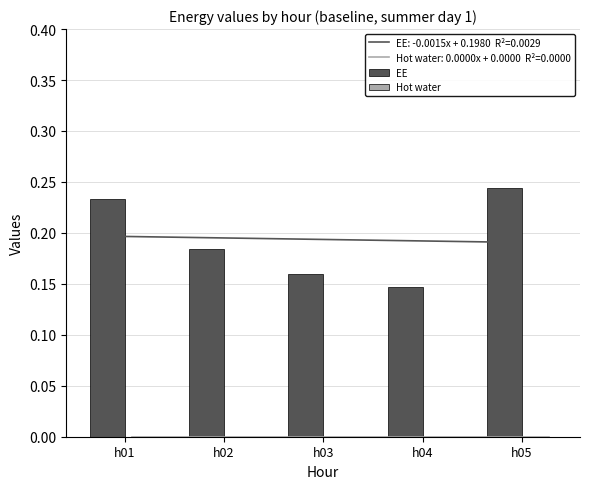

Reading left to right, what are all the values shown in this chart?

EE: h01=0.2	h02=0.2	h03=0.2	h04=0.1	h05=0.2
Hot water: h01=0.0	h02=0.0	h03=0.0	h04=0.0	h05=0.0